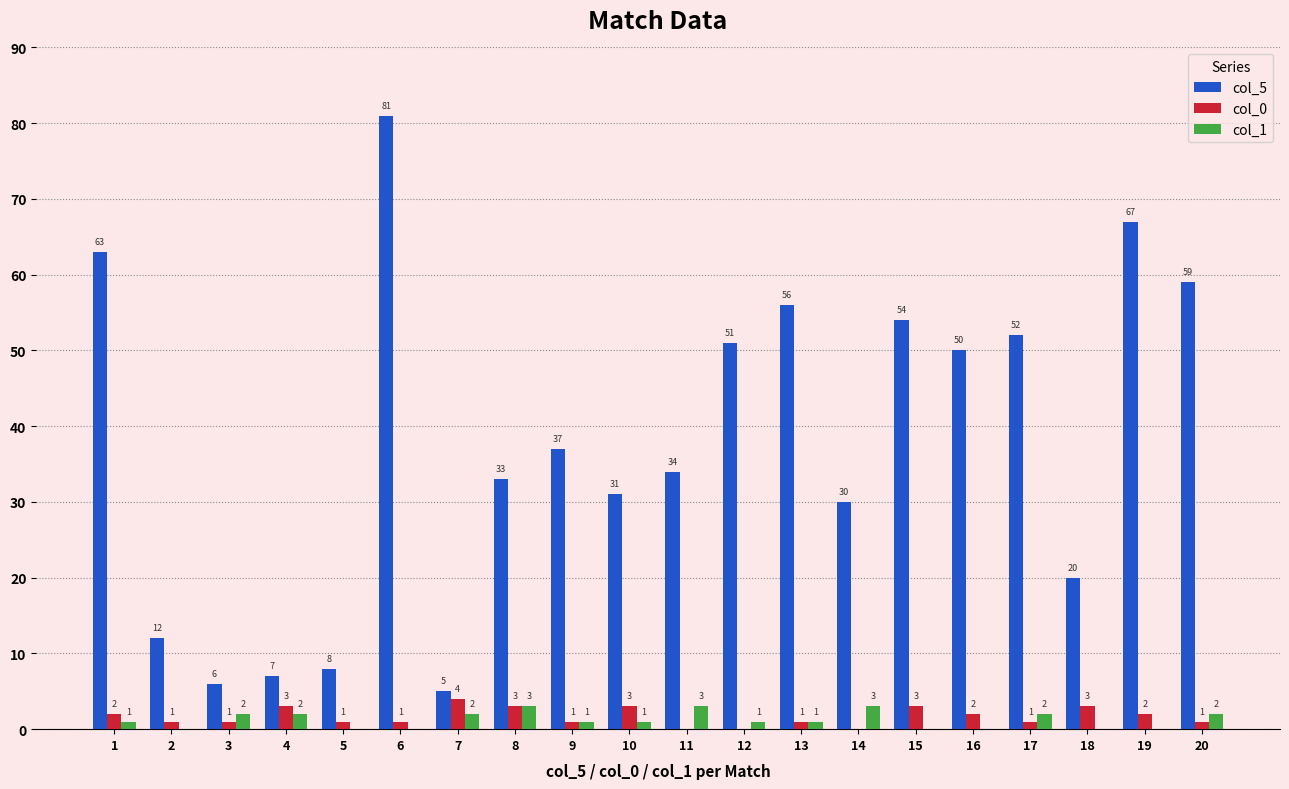

What is the sum of all col_5 values?

756